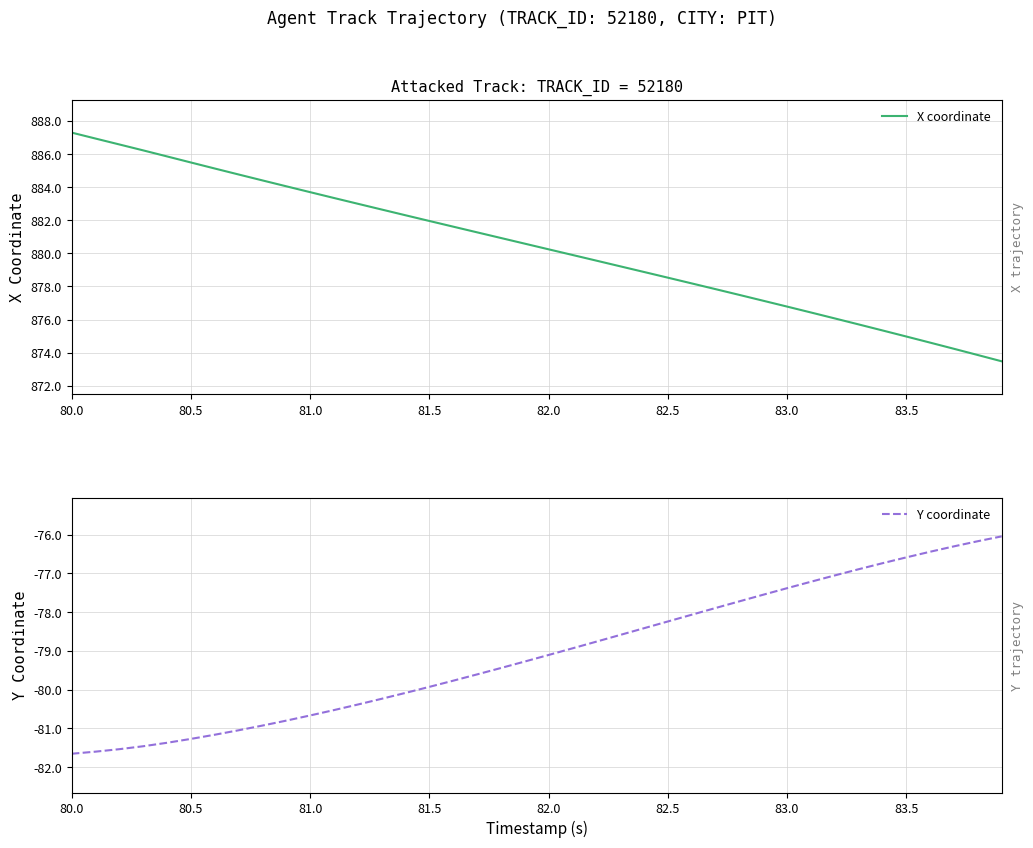

What is the highest value of the X coordinate series?

887.3